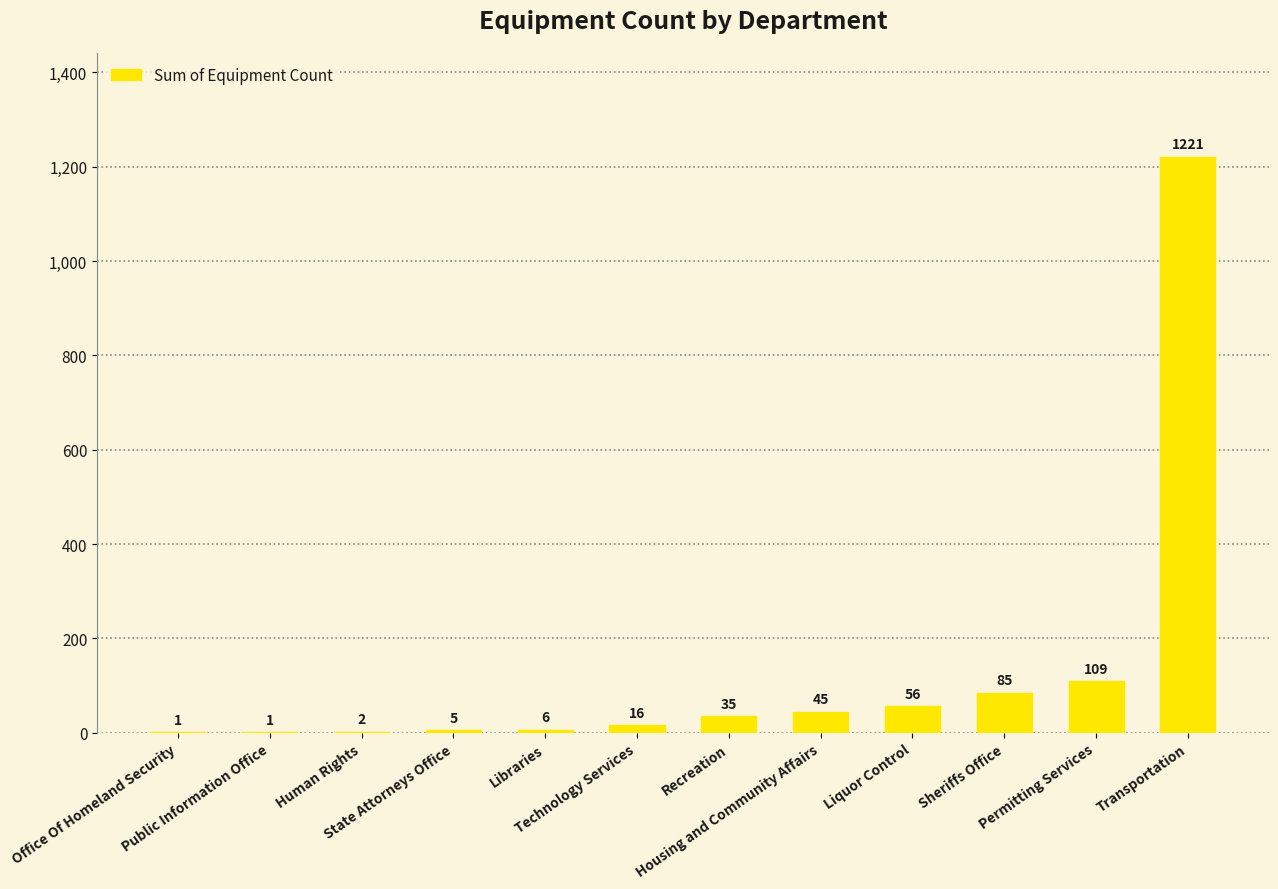

Reading right to left, extract all data points from this chart.

Transportation=1221	Permitting Services=109	Sheriffs Office=85	Liquor Control=56	Housing and Community Affairs=45	Recreation=35	Technology Services=16	Libraries=6	State Attorneys Office=5	Human Rights=2	Public Information Office=1	Office Of Homeland Security=1